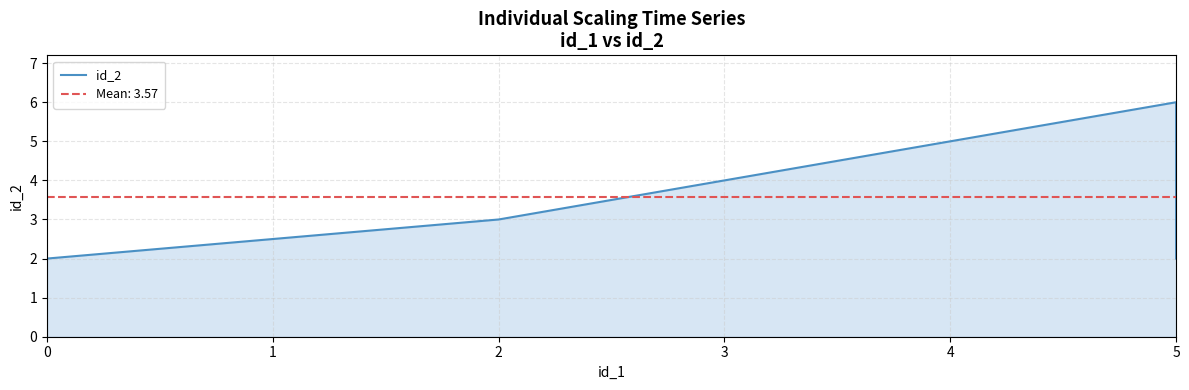

What is the value of the 5th point from the left?

6